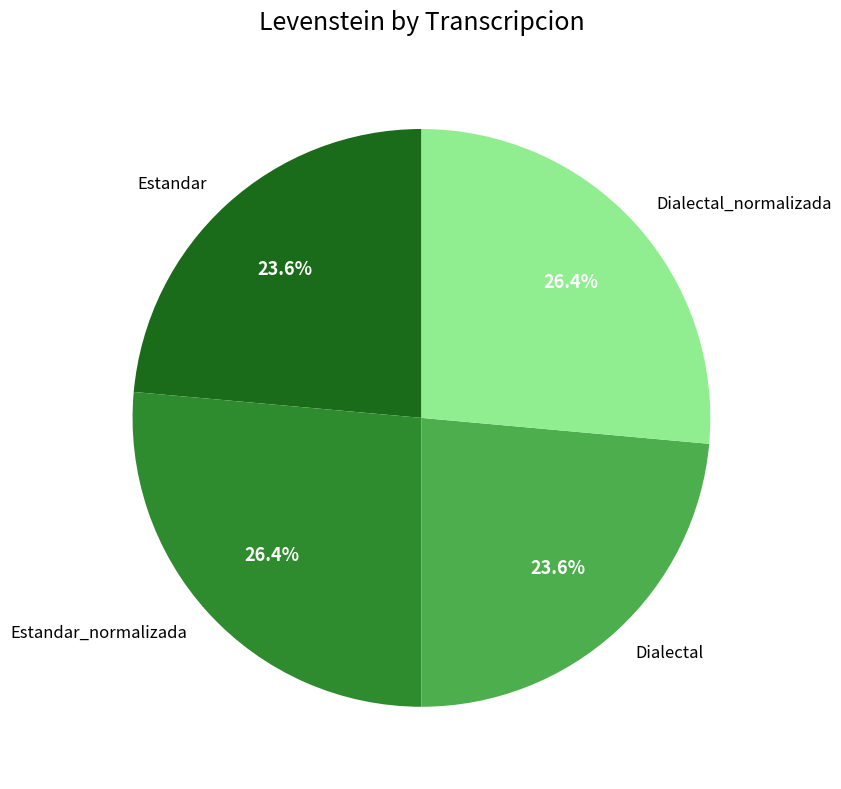

Does any single category account for the majority?

No